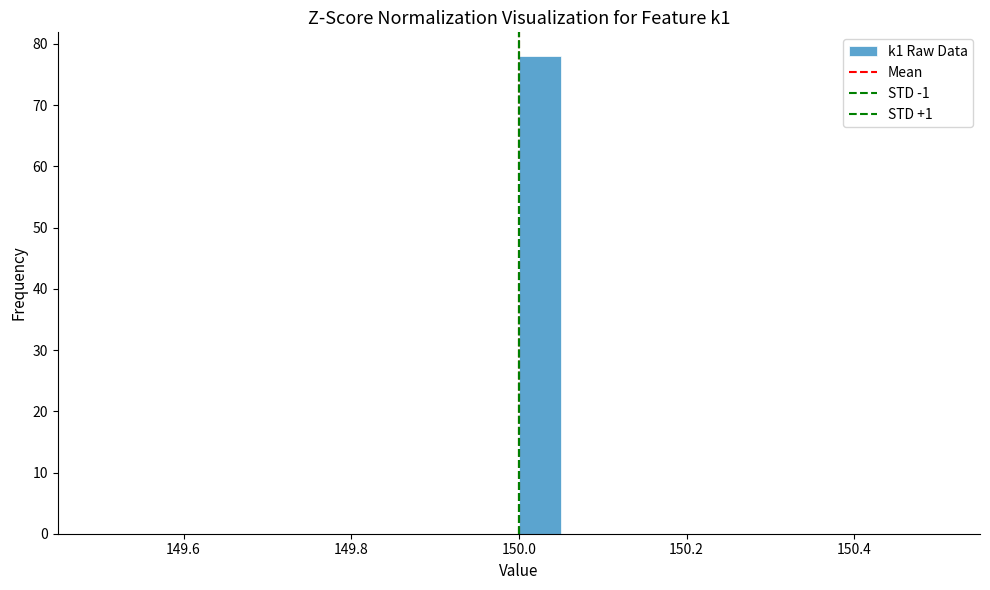

Around what value on the x-axis is the tallest bar? Give the approximate position of its centre, as read against the axis.

150.02